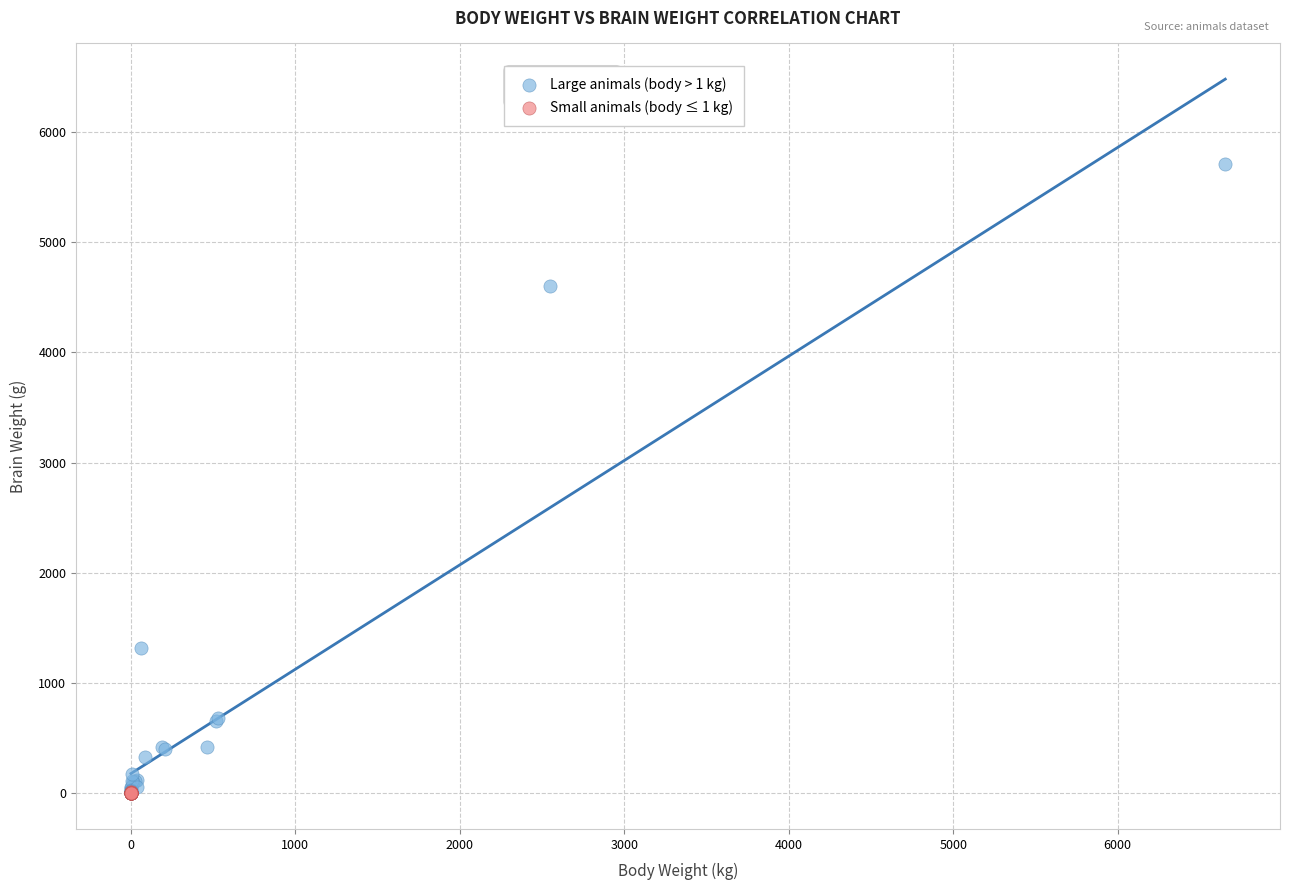

Which series reaches the maximum Y coordinate?

Large animals (body > 1 kg)